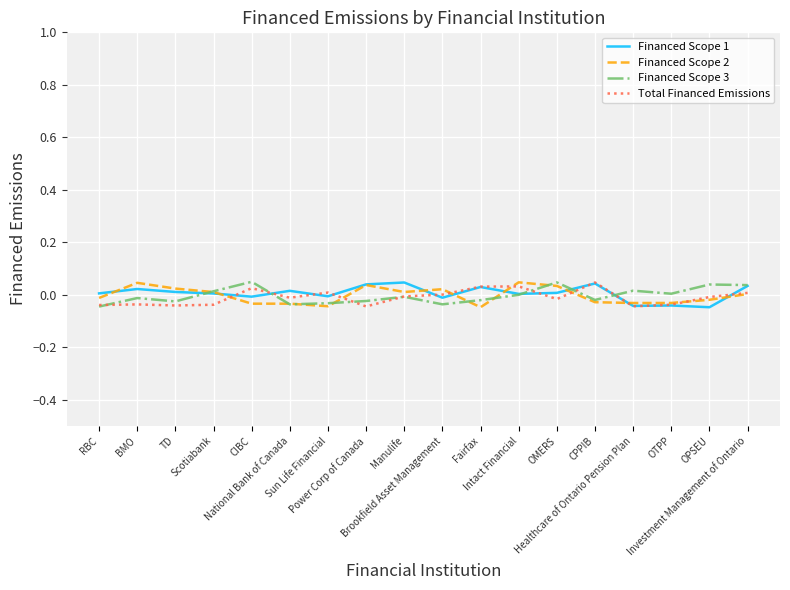

The Financed Scope 2 series shows -0.0 at Fairfax. True or false?

True